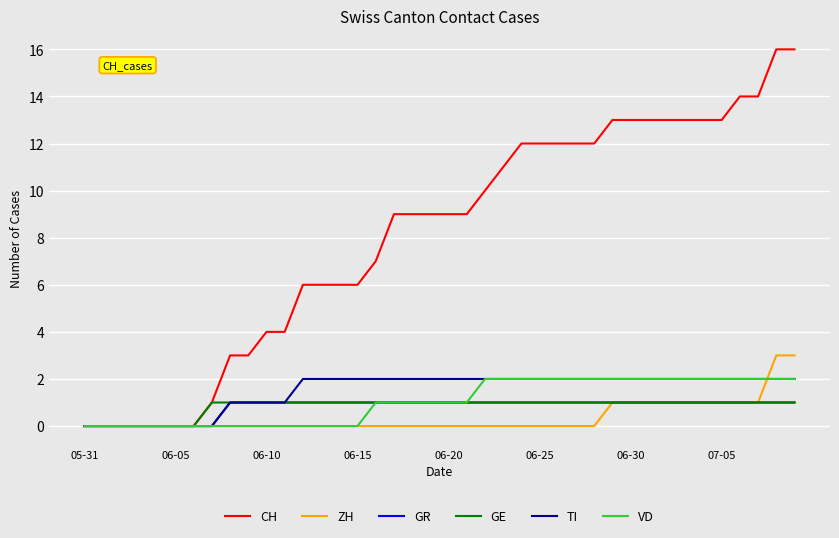

Which series has the widest spread of values?

CH